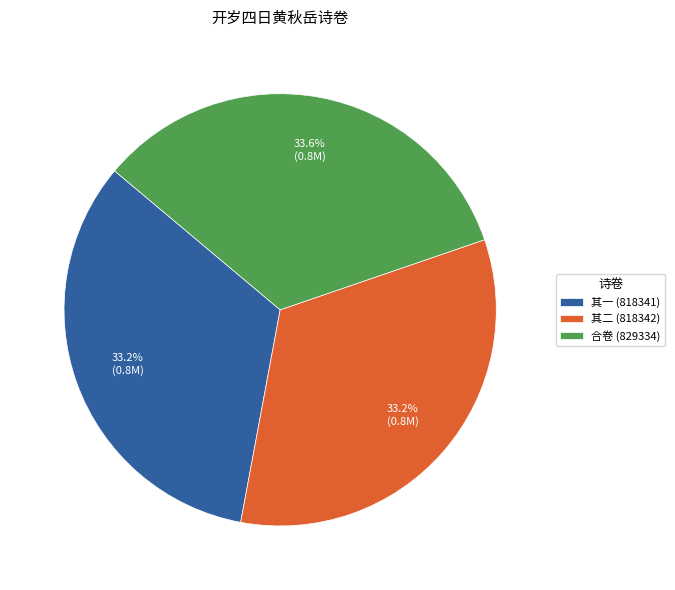

Approximately how many times larger is the value at 合卷 (829334) compared to 其一 (818341)?

1.0